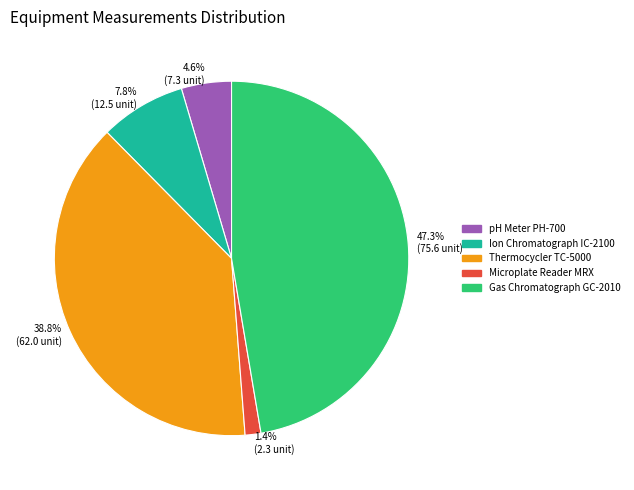

Which slice is the smallest?

Microplate Reader MRX